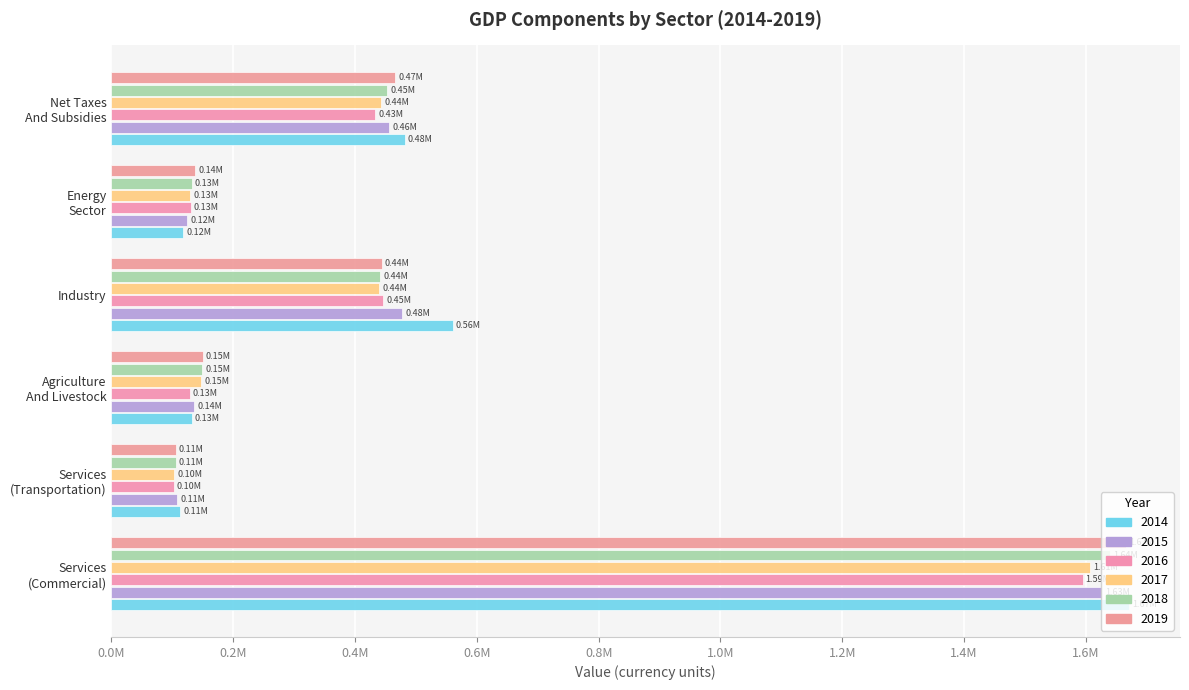

What is the label of the 5th bar from the right?

Services
(Transportation)